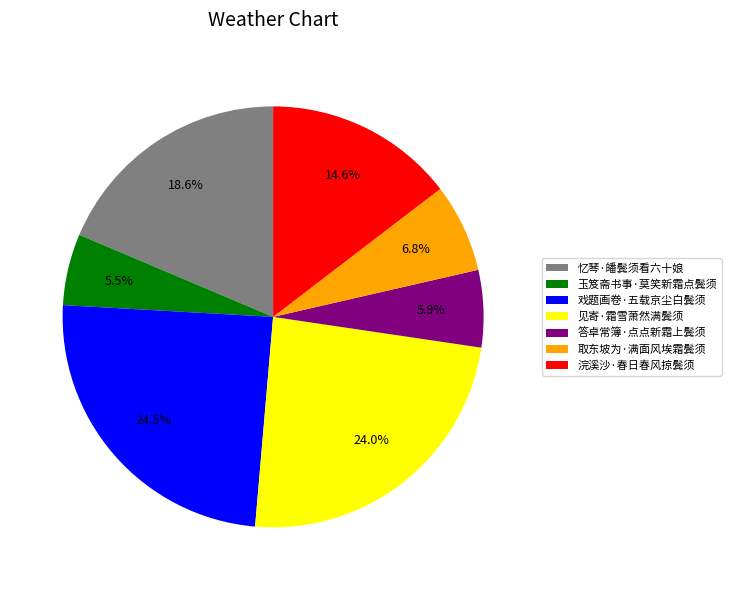

Which has a higher value, 戏题画卷·五载京尘白鬓须 or 忆琴·皤鬓须看六十娘?

戏题画卷·五载京尘白鬓须